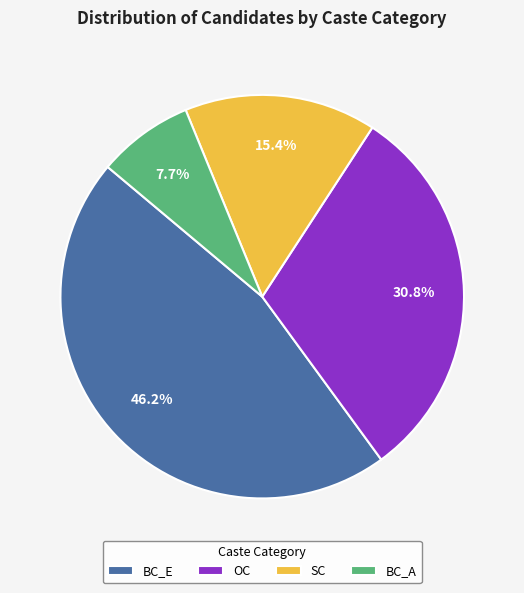

What percentage do SC and BC_A together represent?

23.1%